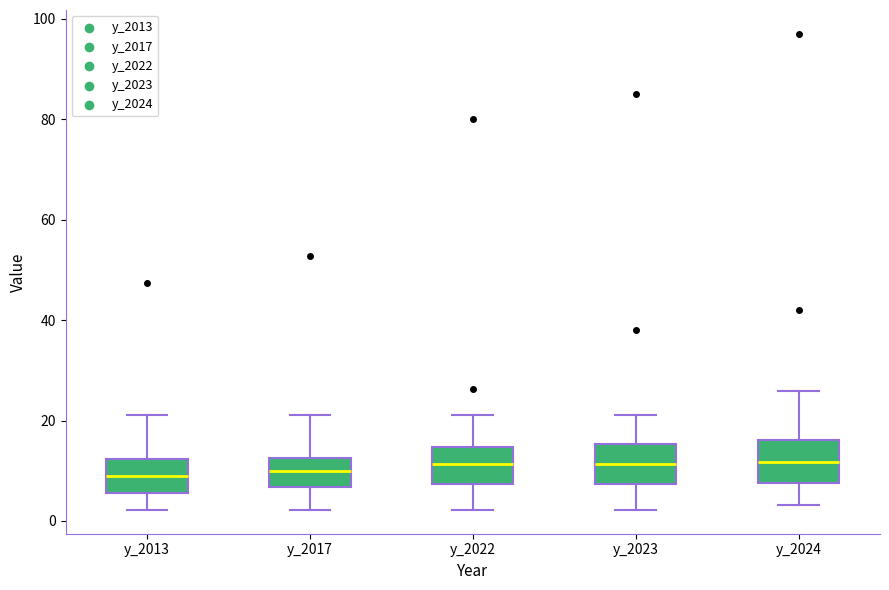

Reading left to right, read every box against the y-axis: the position of its median line, the range the box covers, and the ends of its whiskers. The values are not printed on the chart, so give them approximately, as read against the axis.

y_2013: median 8, box 6 to 12, whiskers 2 to 22
y_2017: median 10, box 6 to 12, whiskers 2 to 22
y_2022: median 12, box 8 to 14, whiskers 2 to 22
y_2023: median 12, box 8 to 16, whiskers 2 to 22
y_2024: median 12, box 8 to 16, whiskers 4 to 26